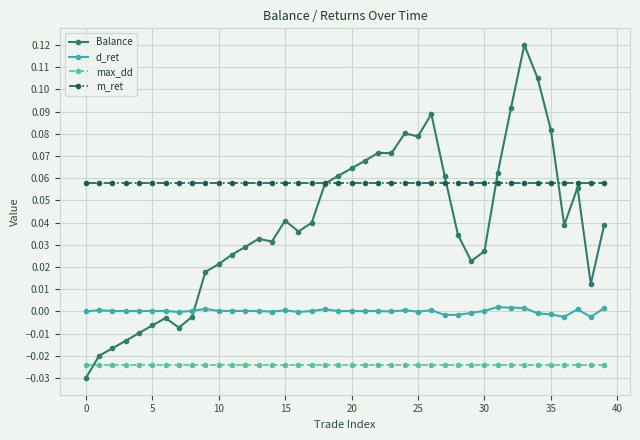

Which series has the largest total across all categories?

m_ret